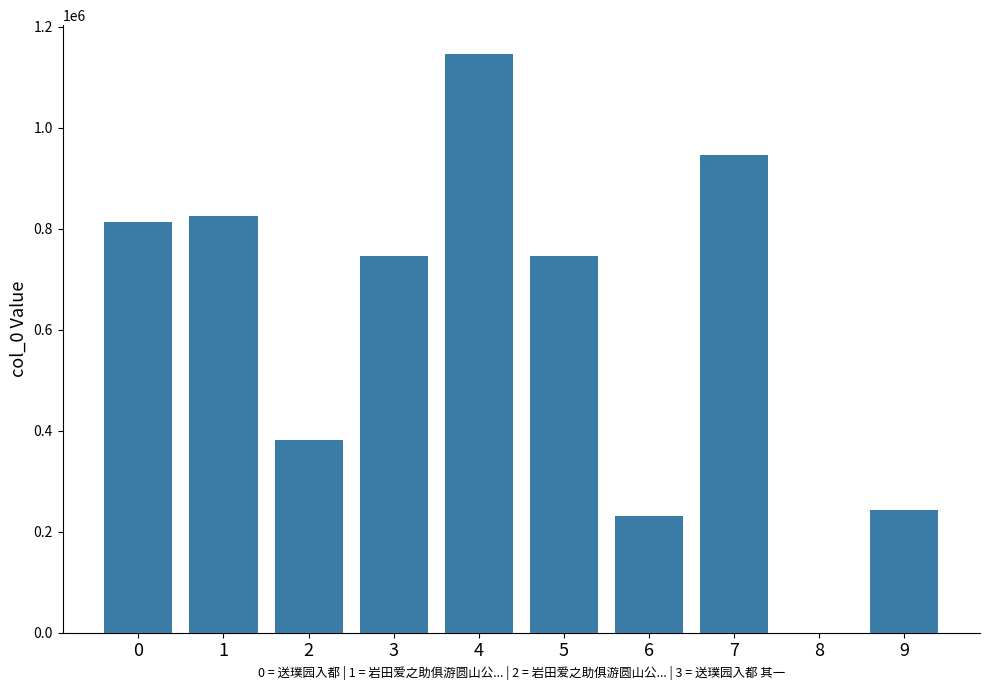

The value at 6 is 87553. True or false?

False